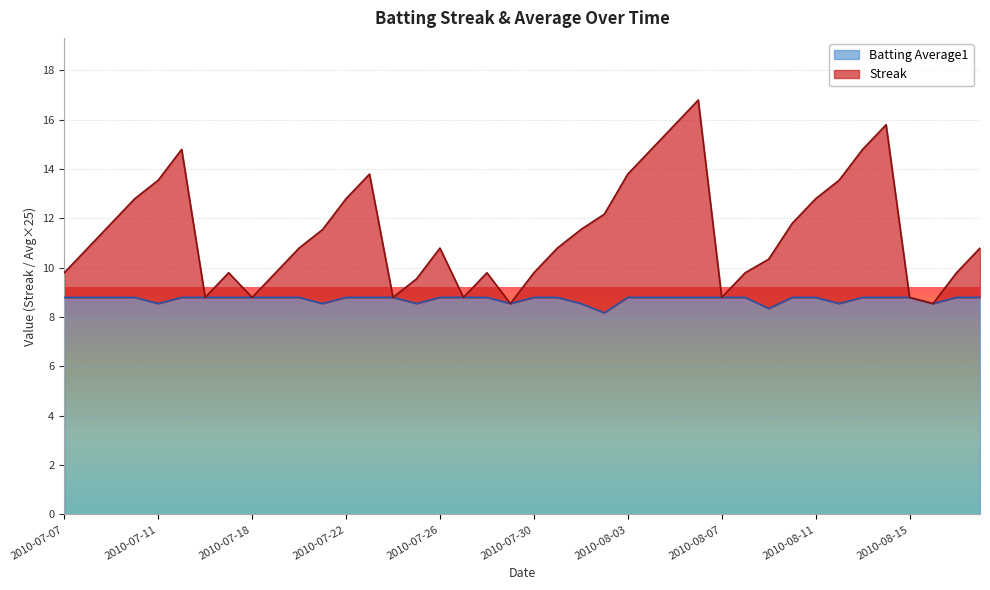

True or false: Streak and Batting Average1 intersect in this chart.

False